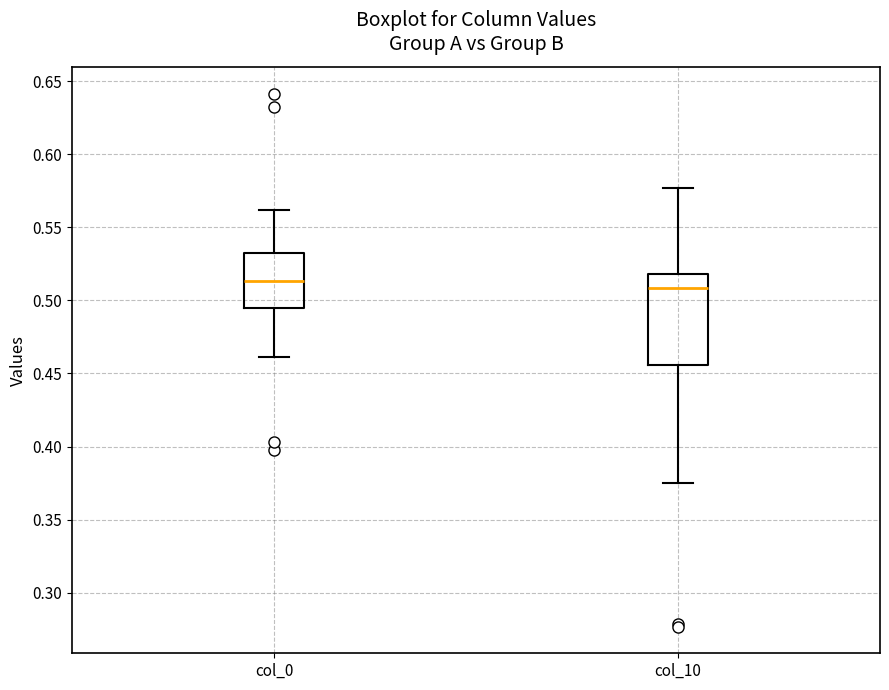

Reading left to right, read every box against the y-axis: the position of its median line, the range the box covers, and the ends of its whiskers. The values are not printed on the chart, so give them approximately, as read against the axis.

col_0: median 0.515, box 0.495 to 0.530, whiskers 0.460 to 0.560
col_10: median 0.510, box 0.455 to 0.520, whiskers 0.375 to 0.575